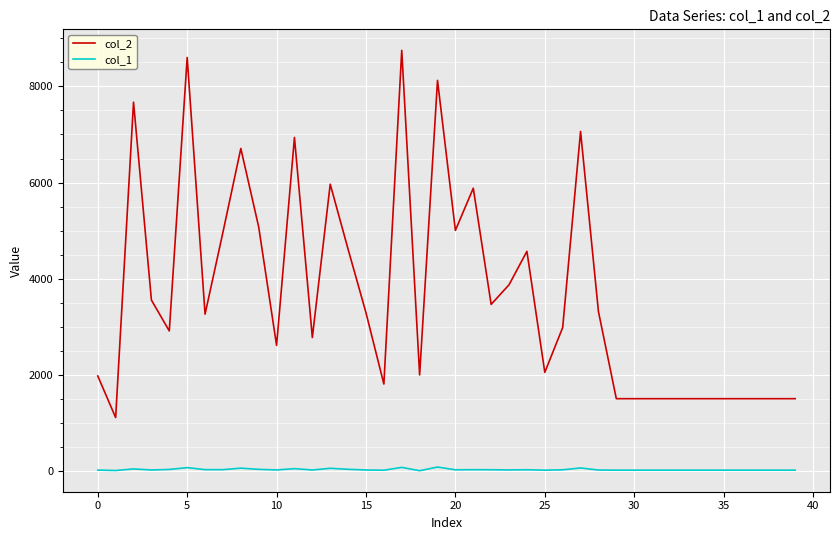

Which series has the widest spread of values?

col_2